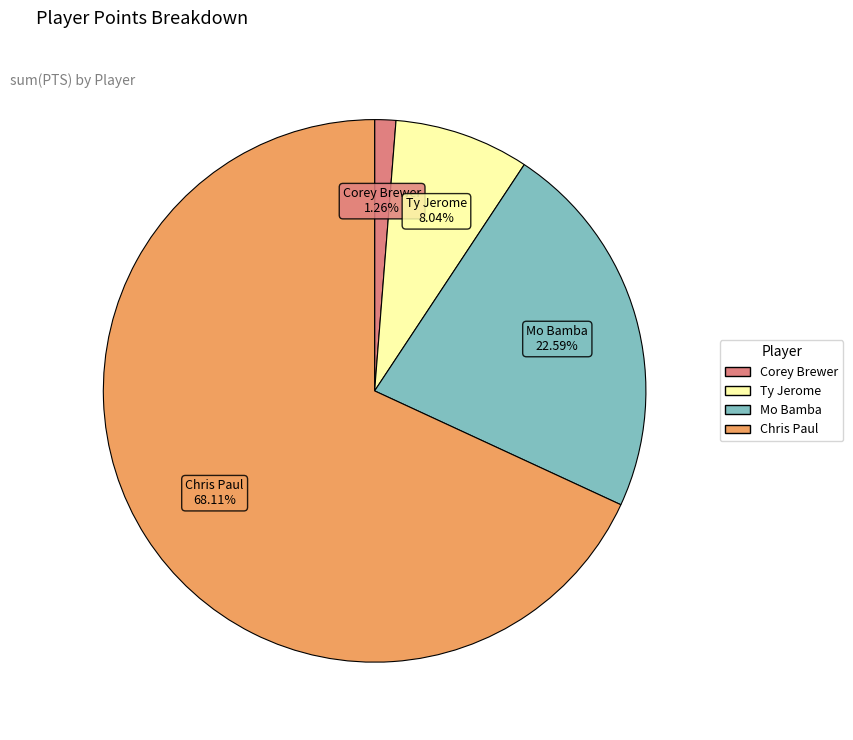

Rank the categories by value from lowest to highest.

Corey Brewer, Ty Jerome, Mo Bamba, Chris Paul